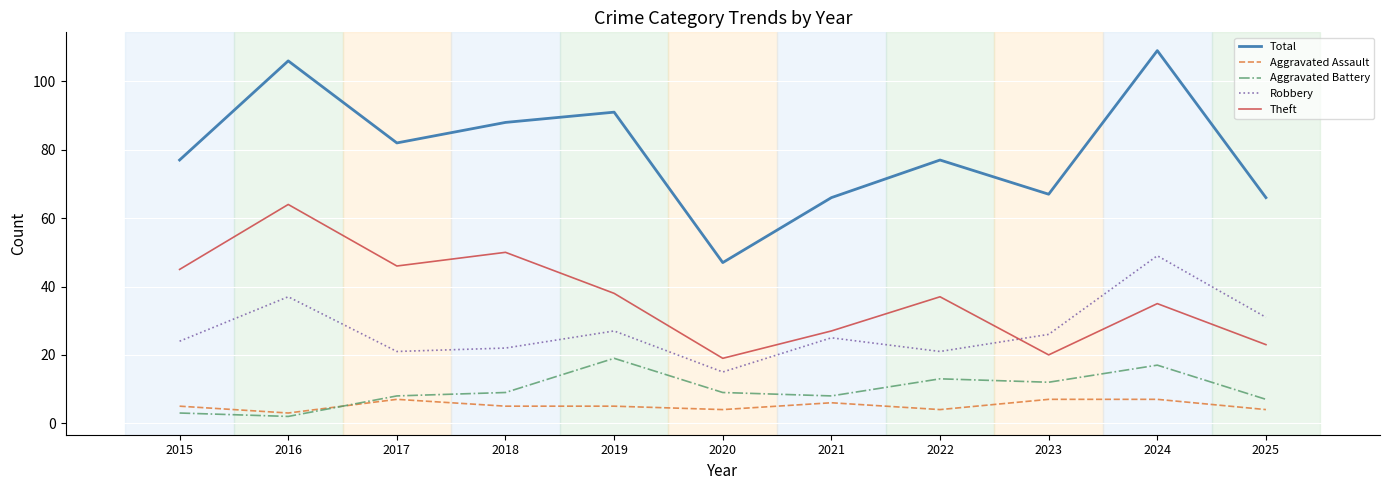

Reading right to left, transcribe all the data shown in this chart.

Total: 2025=66	2024=109	2023=67	2022=77	2021=66	2020=47	2019=91	2018=88	2017=82	2016=106	2015=77
Aggravated Assault: 2025=4	2024=7	2023=7	2022=4	2021=6	2020=4	2019=5	2018=5	2017=7	2016=3	2015=5
Aggravated Battery: 2025=7	2024=17	2023=12	2022=13	2021=8	2020=9	2019=19	2018=9	2017=8	2016=2	2015=3
Robbery: 2025=31	2024=49	2023=26	2022=21	2021=25	2020=15	2019=27	2018=22	2017=21	2016=37	2015=24
Theft: 2025=23	2024=35	2023=20	2022=37	2021=27	2020=19	2019=38	2018=50	2017=46	2016=64	2015=45